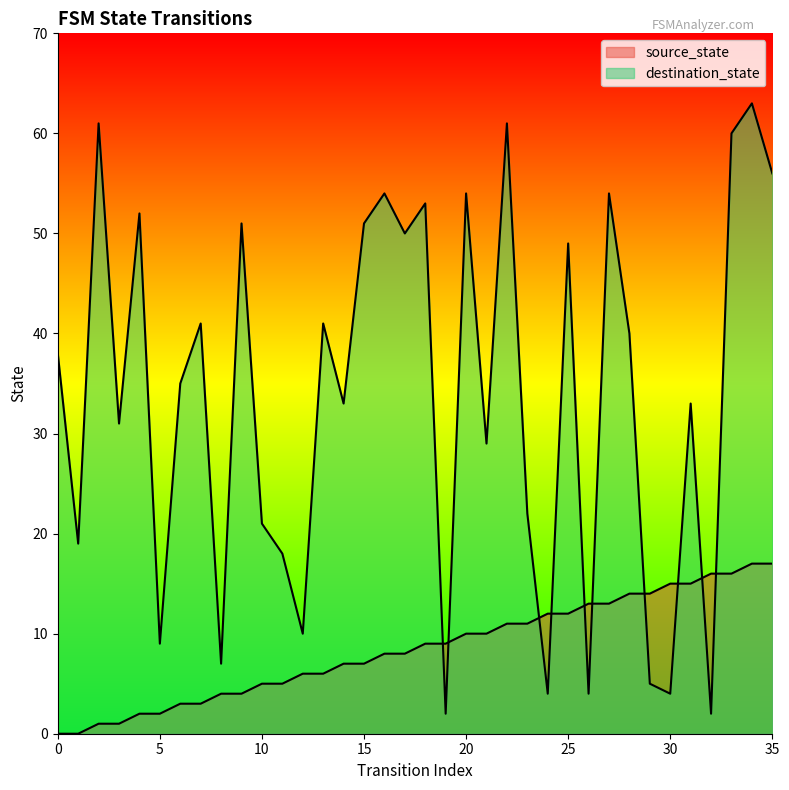

What is the difference between the maximum and minimum values in the destination_state series?

61